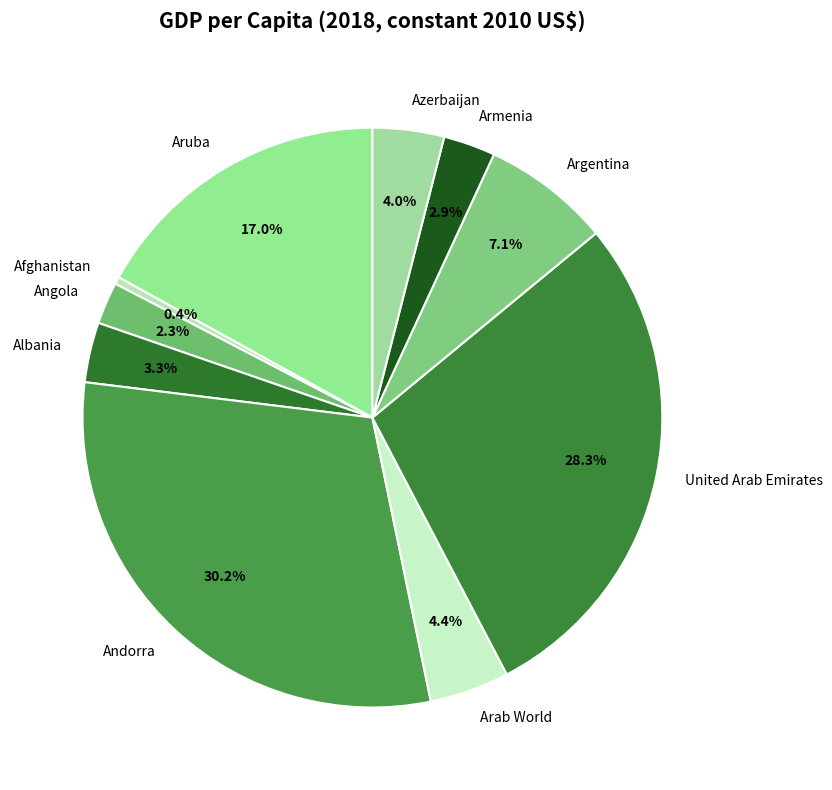

What portion of the pie excludes Andorra?

69.8%